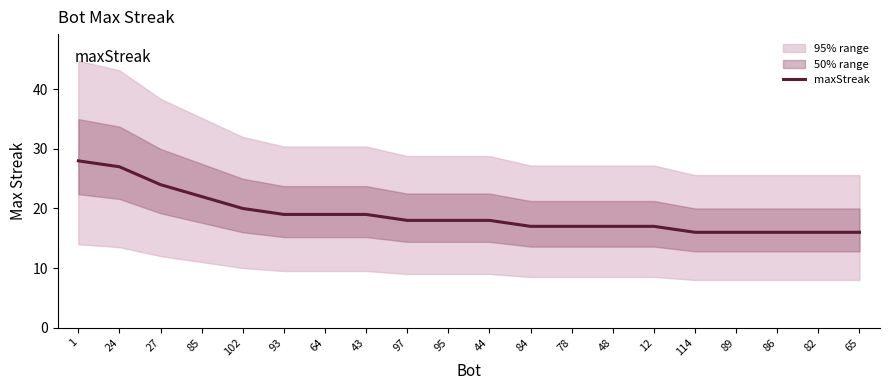

Which has a higher value, 1 or 93?

1